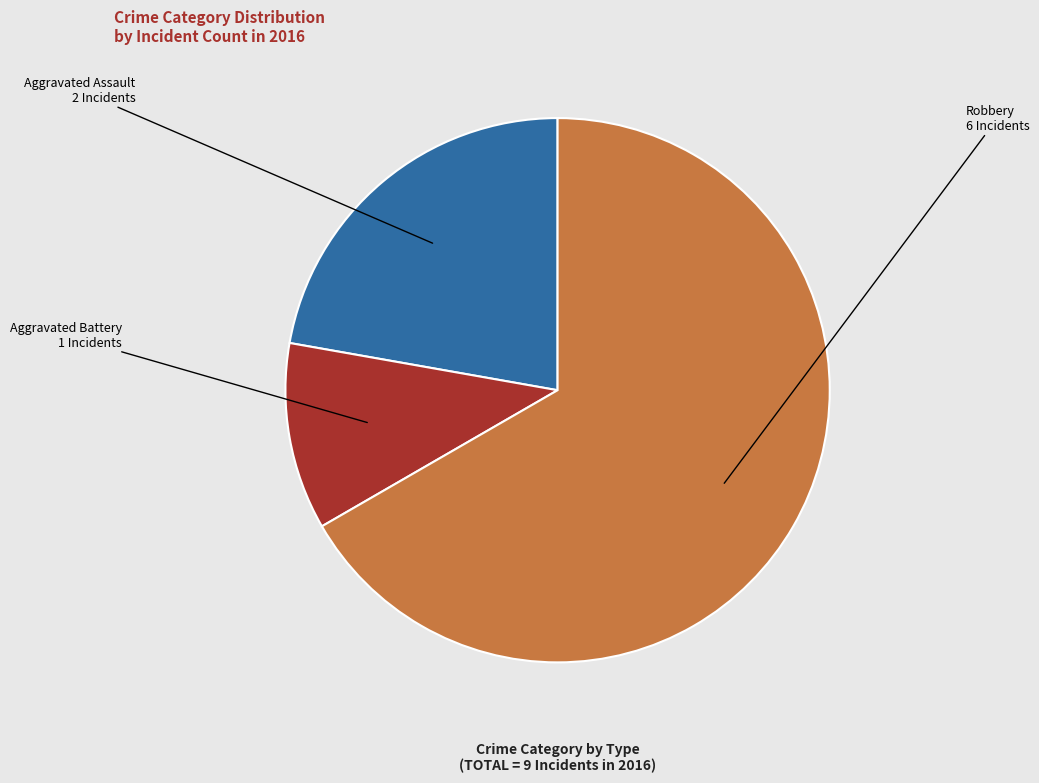

Rank the categories by value from highest to lowest.

Robbery, Aggravated Assault, Aggravated Battery